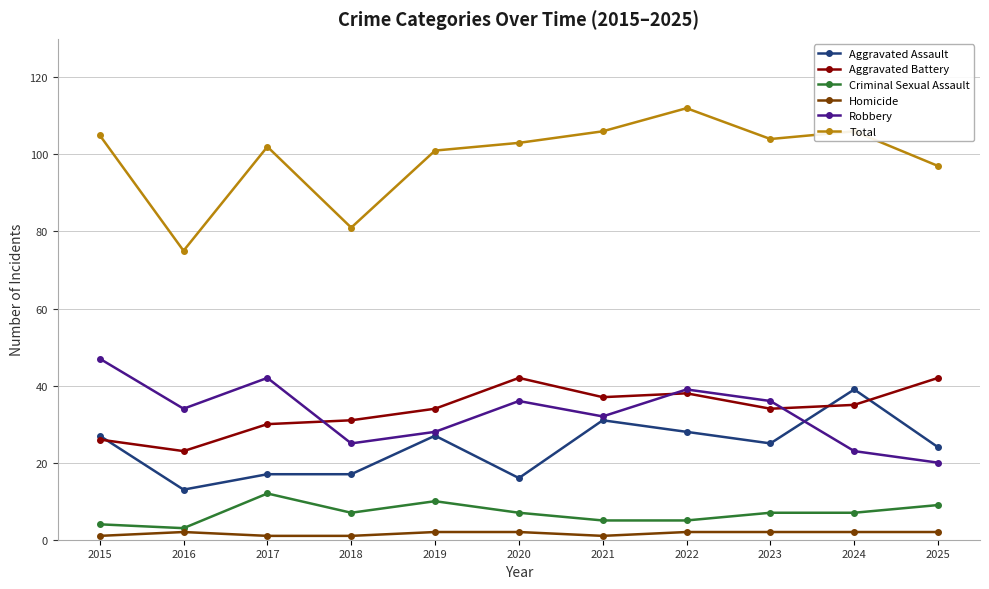

What is the sum of all Aggravated Battery values?

372